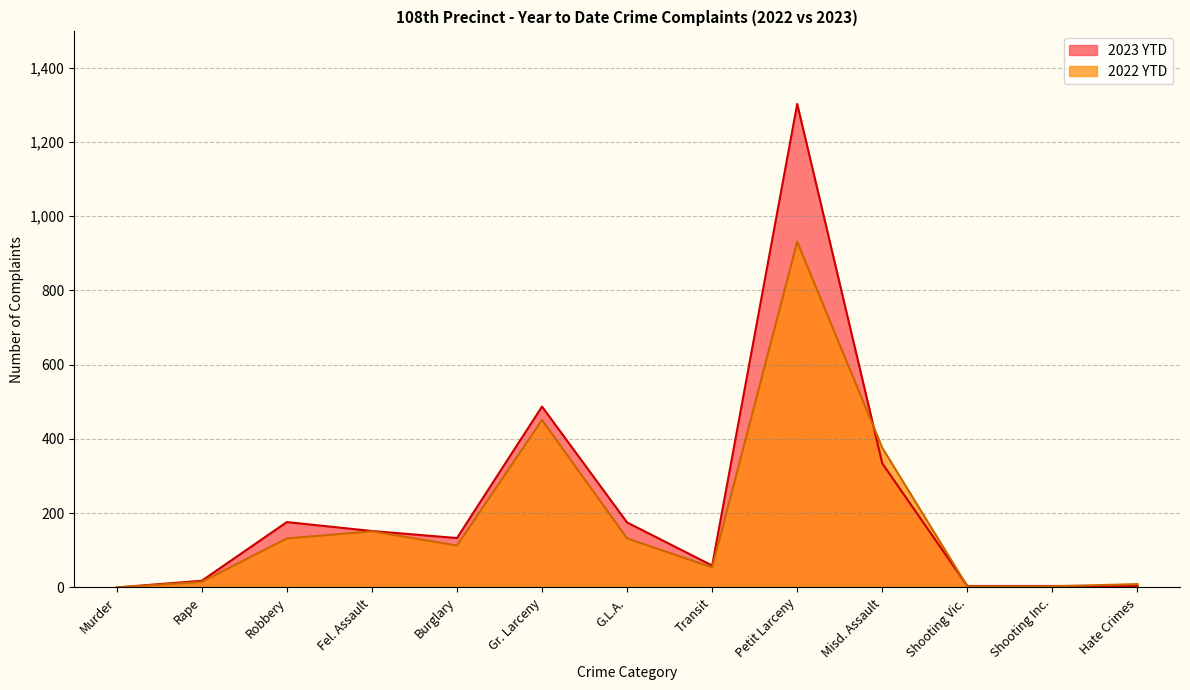

At Misd. Assault, list the series in order from largest to smallest.

2022 YTD, 2023 YTD